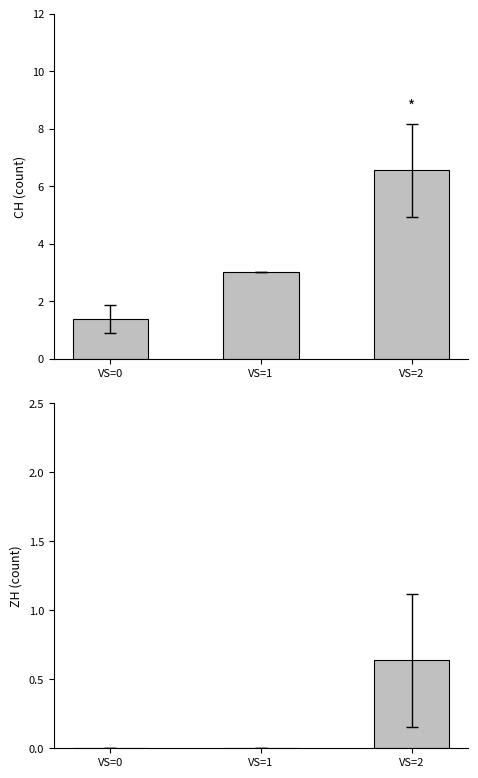

How many bars are there in total?

6